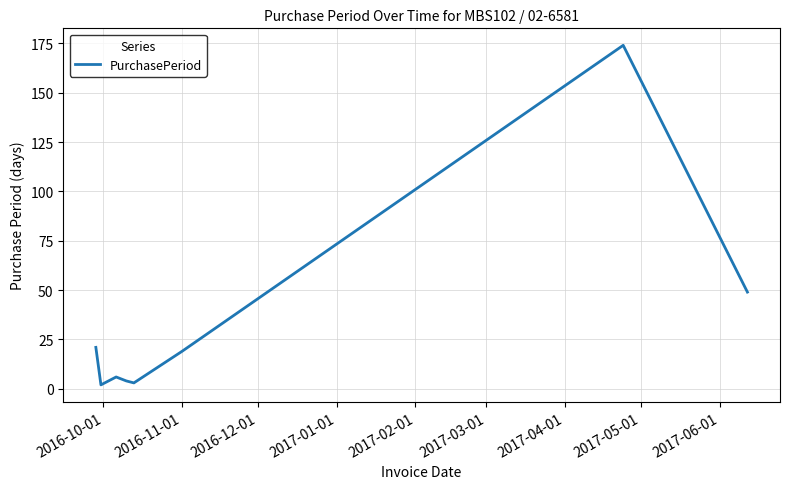

What is the difference between the second highest and minimum values?

47